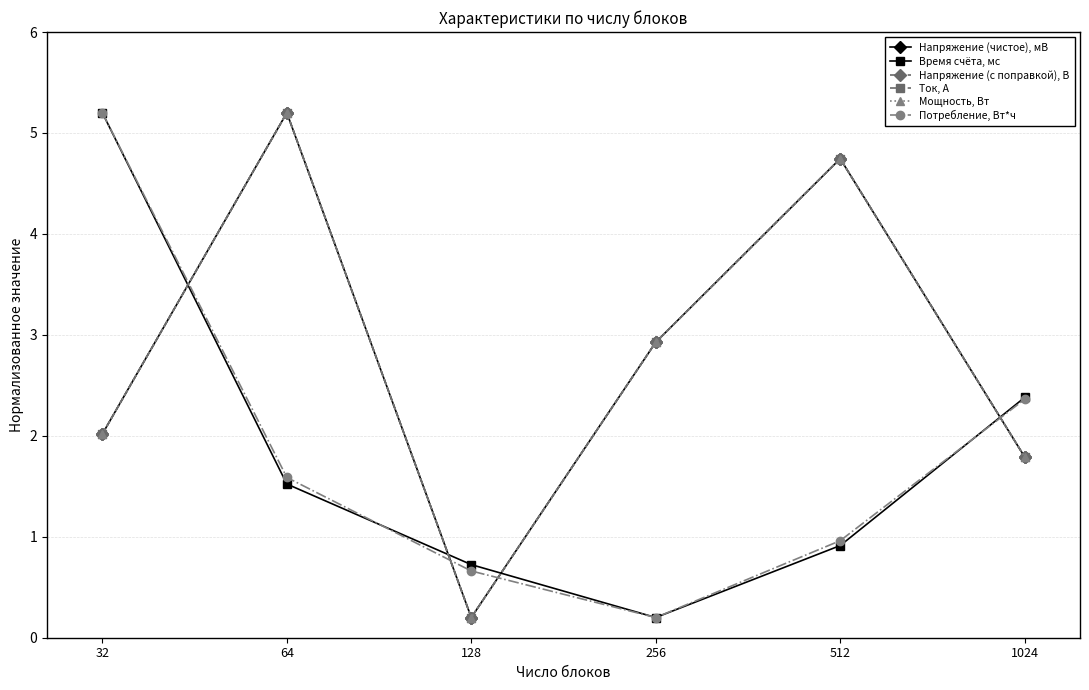

What is the value of the Напряжение (чистое), мВ point at the 4th from the left?

2.9